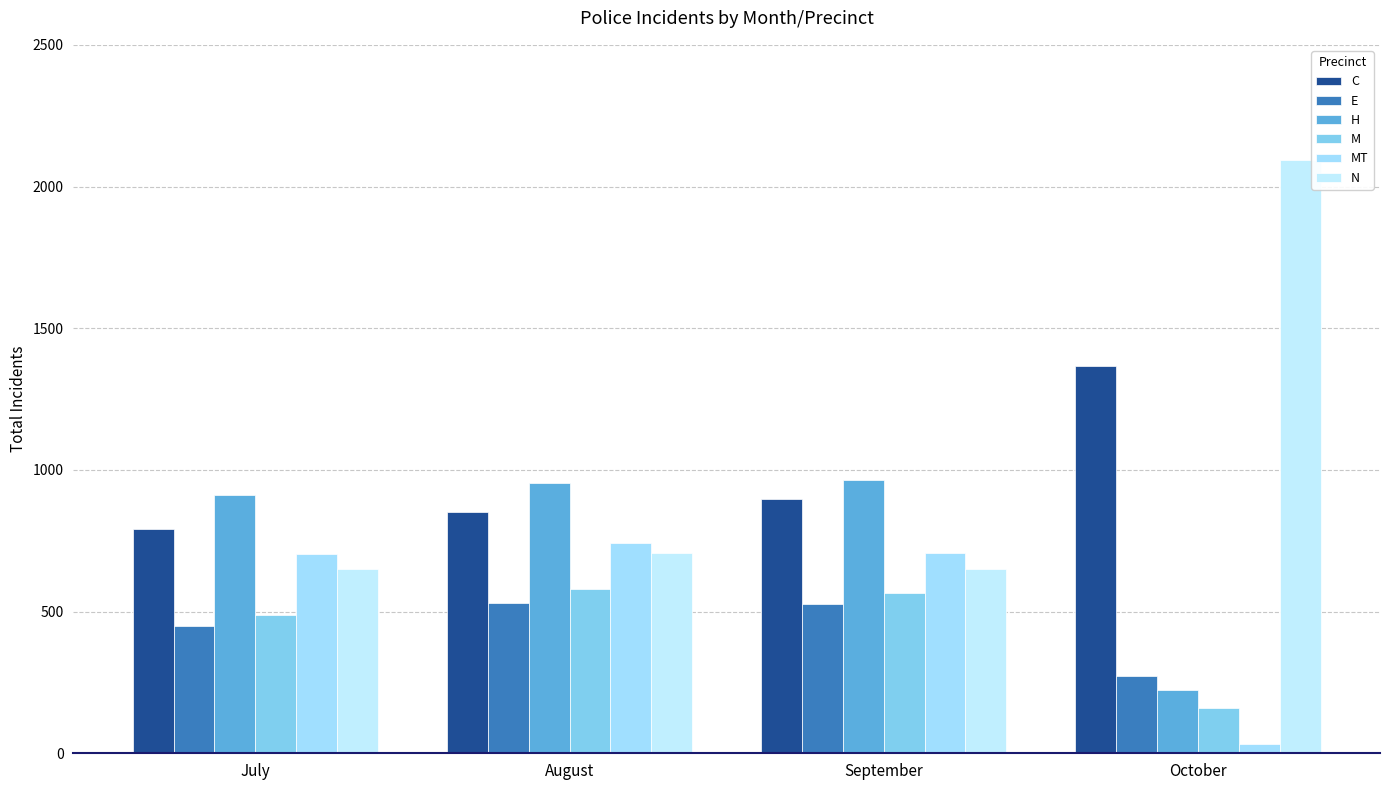

The C series shows 792 at July. True or false?

True